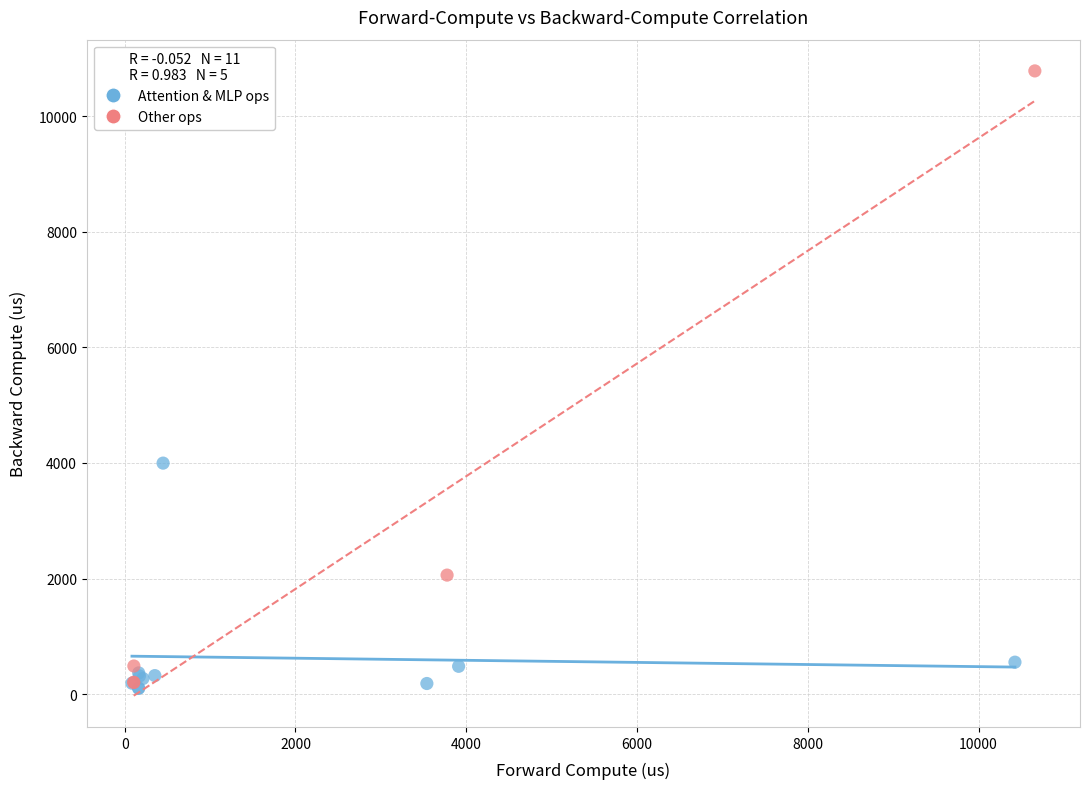

Which series has the widest spread of Y values?

Other ops